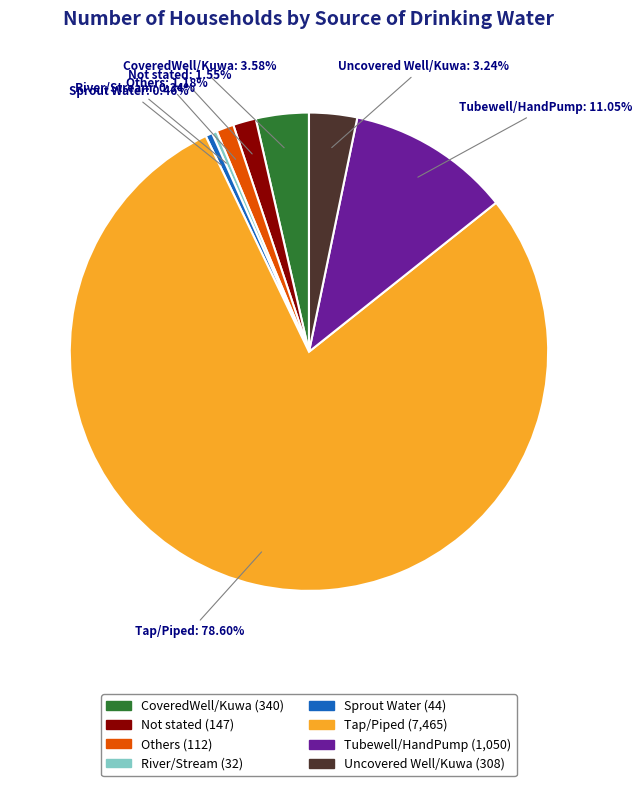

How many segments does this pie chart have?

8